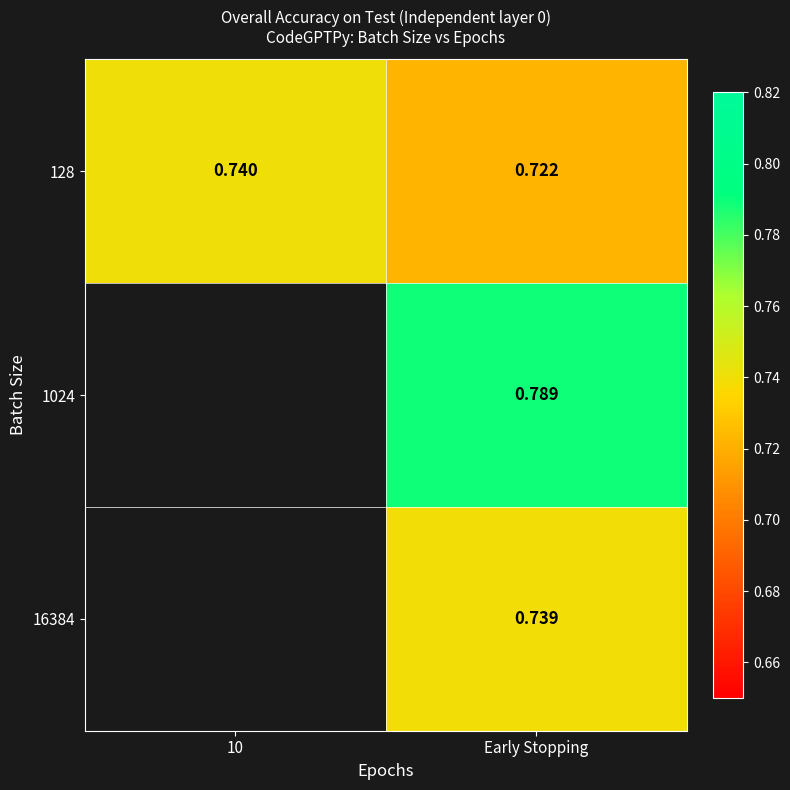

Is it true that 128 equals 0.5 at 10?

False